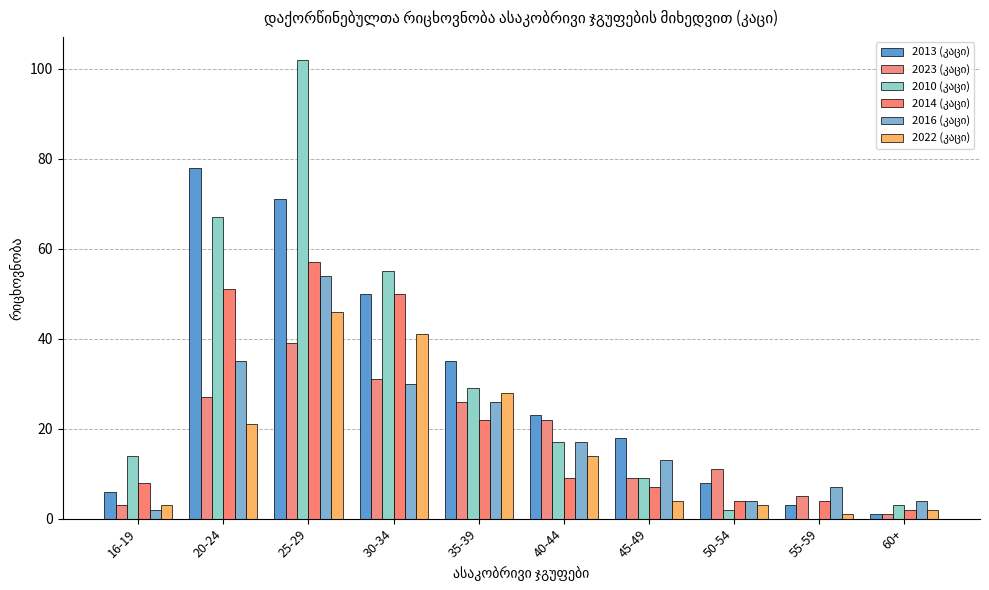

How many categories are shown in the chart?

10